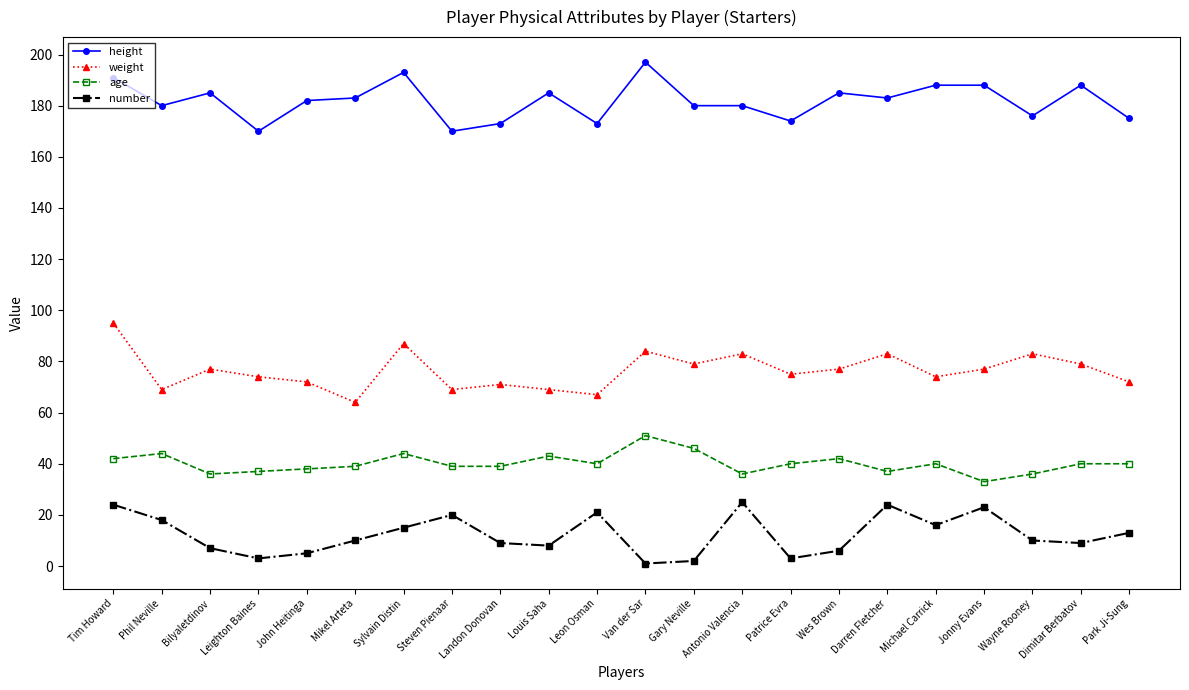

What is the difference between the maximum and minimum values in the age series?

18